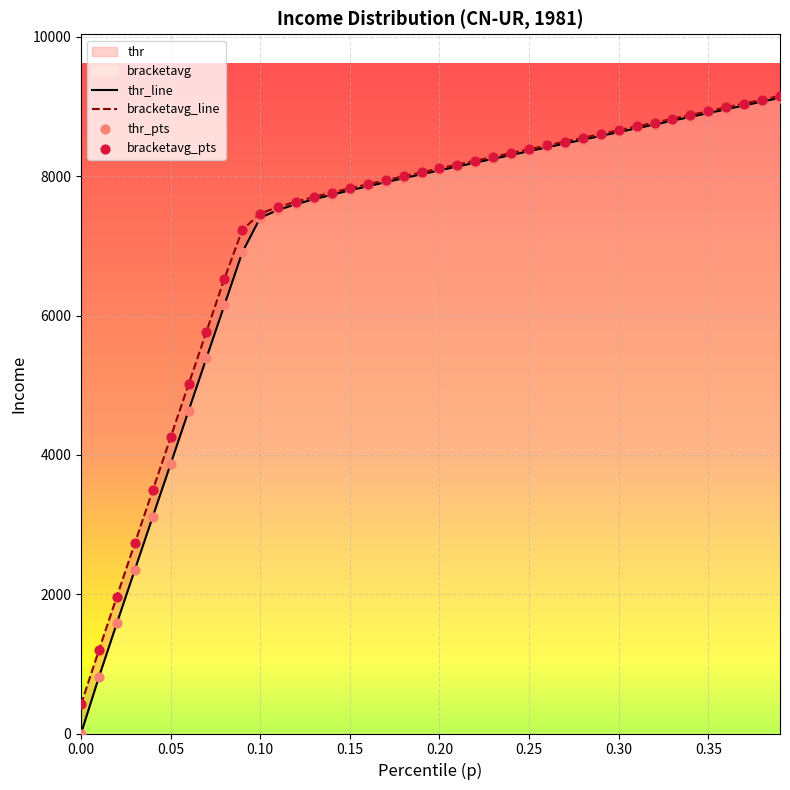

At how many categories does at least one series exceed 8094?

20